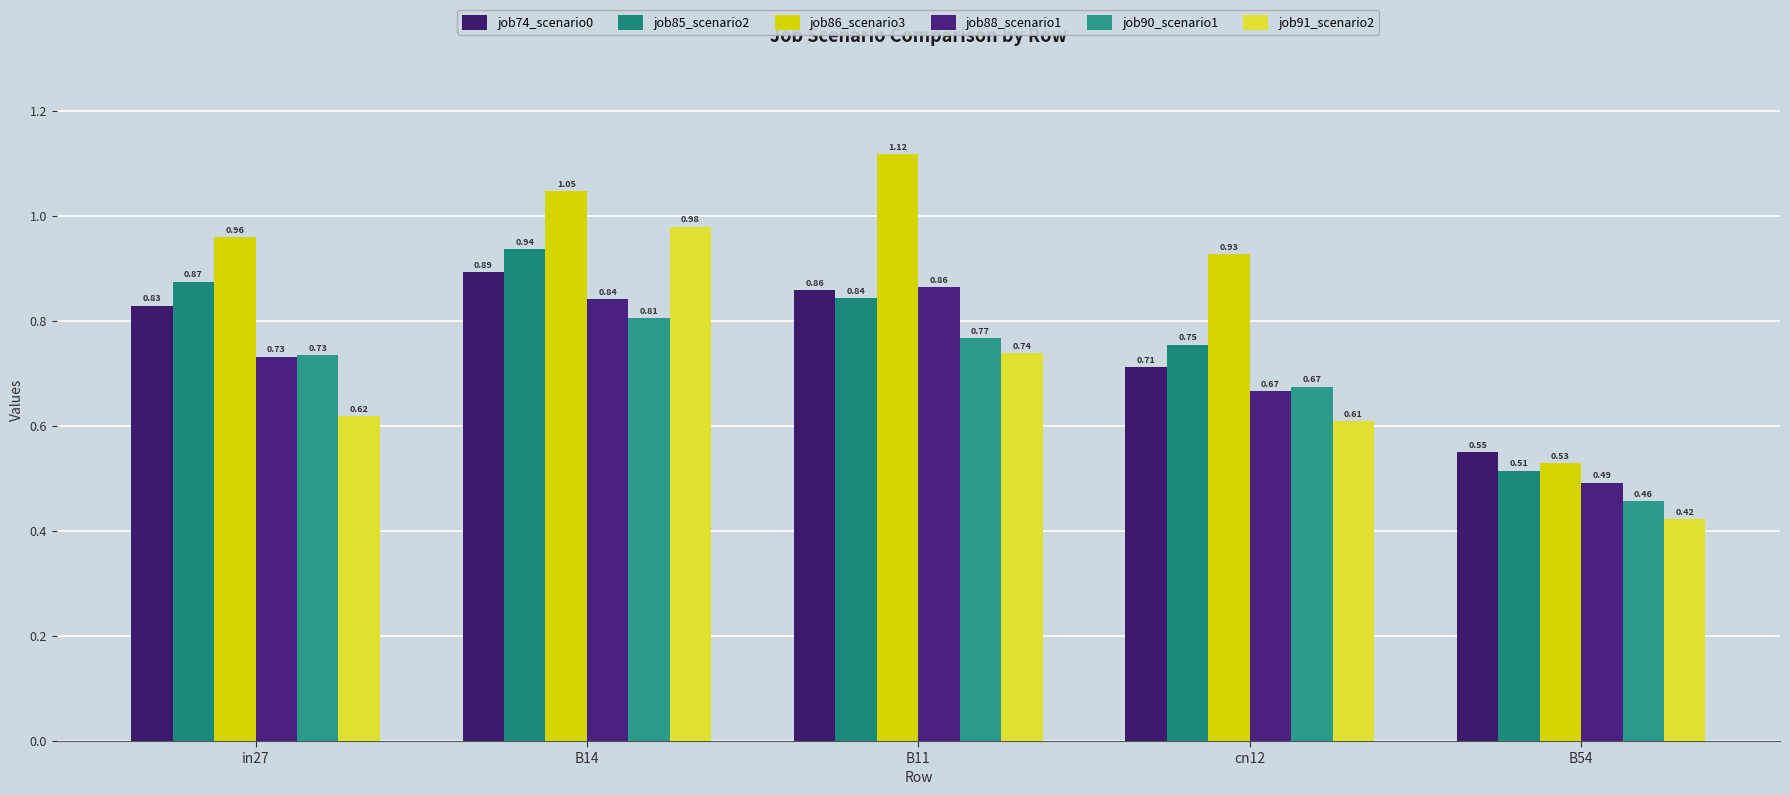

How many series are shown in this chart?

6